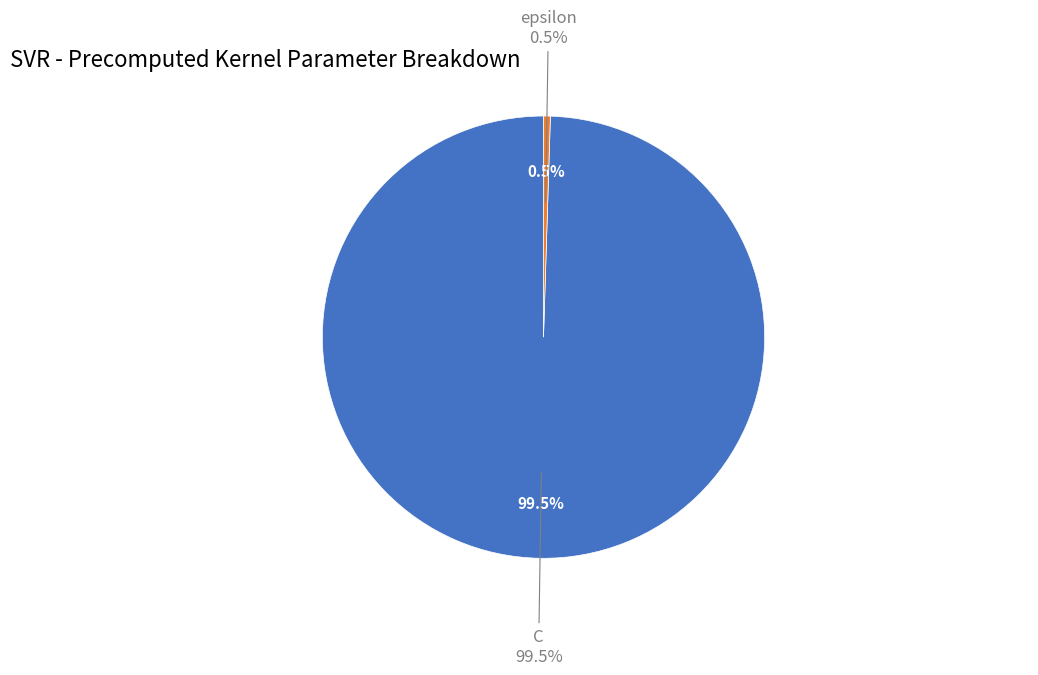

What is the total percentage of epsilon and C?

100.0%